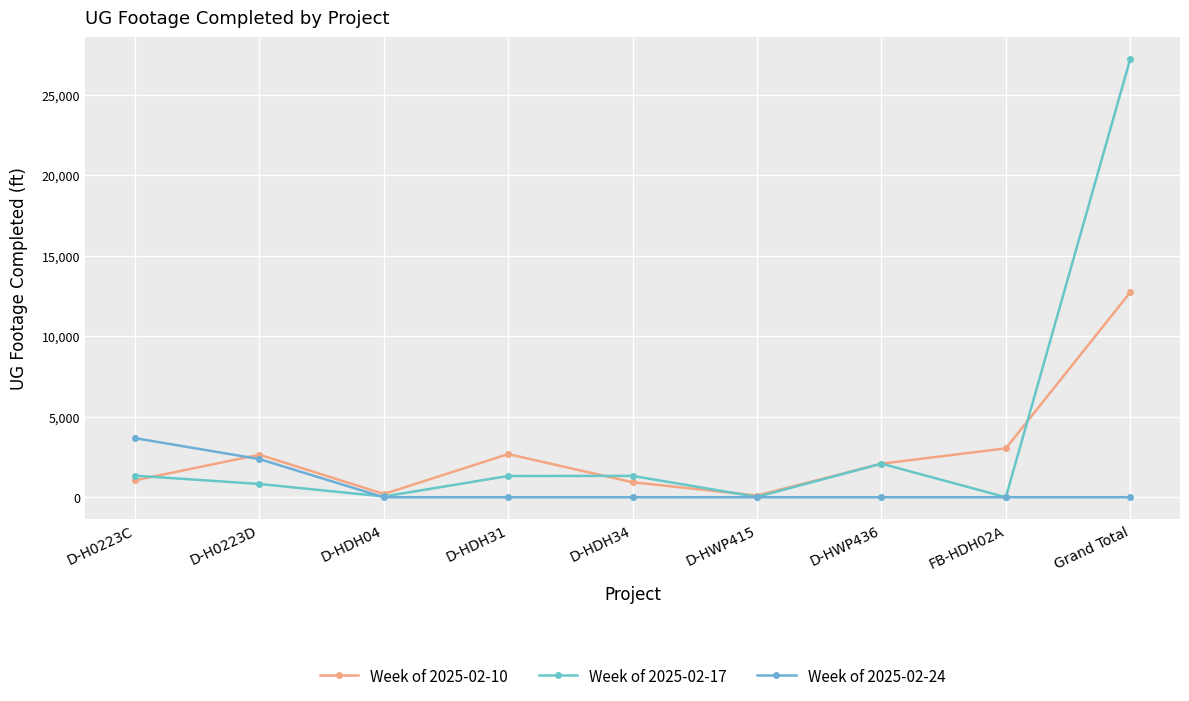

True or false: Week of 2025-02-17 and Week of 2025-02-24 cross at least once.

True